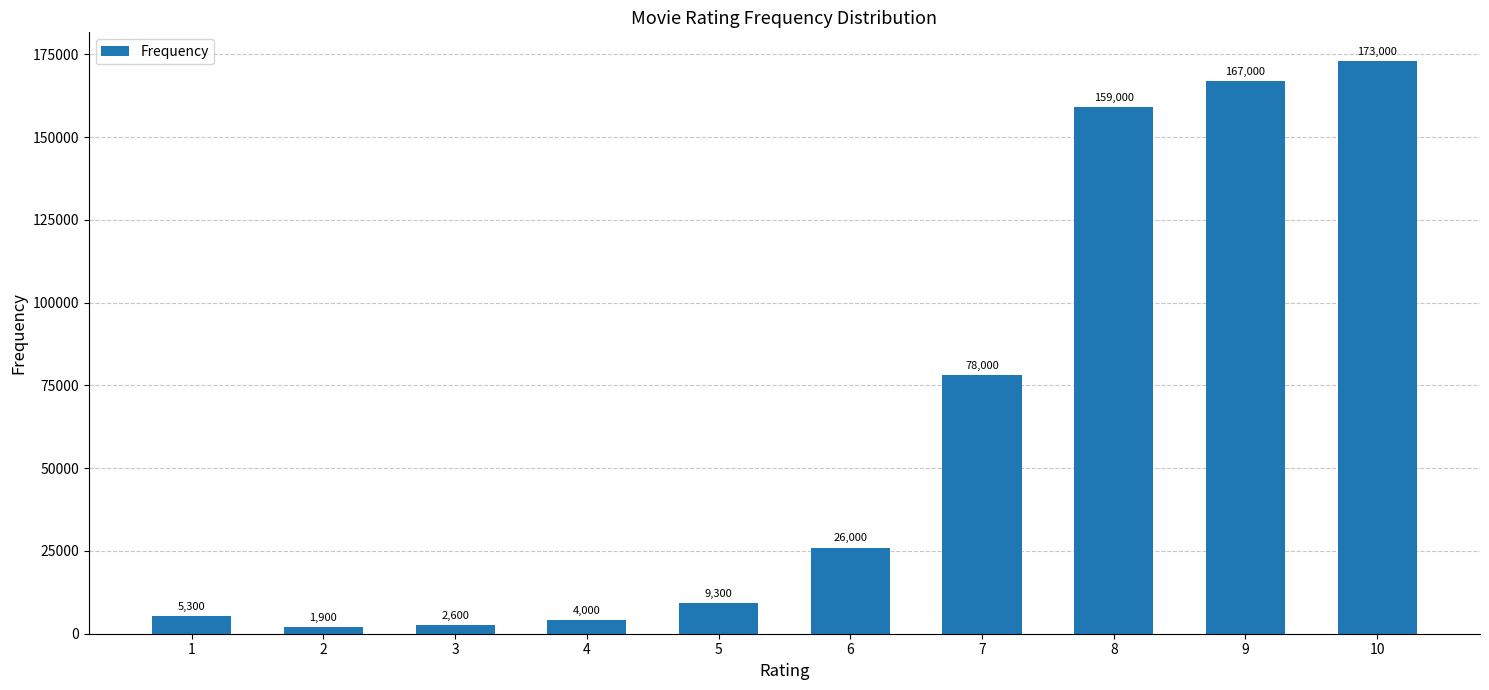

What is the sum of the values at 2 and 4?

5900